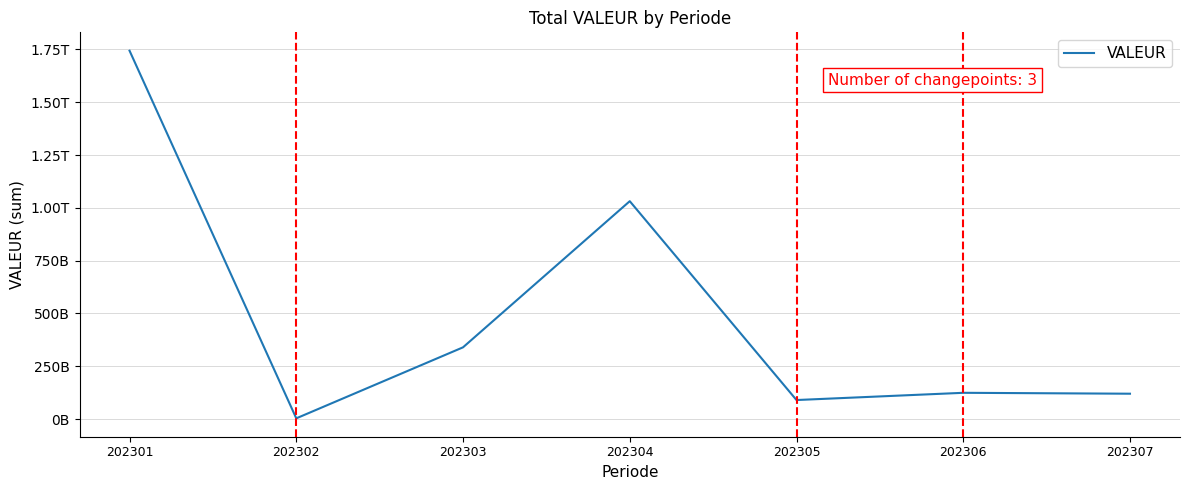

True or false: the data has more than 1 interior local peaks.

True